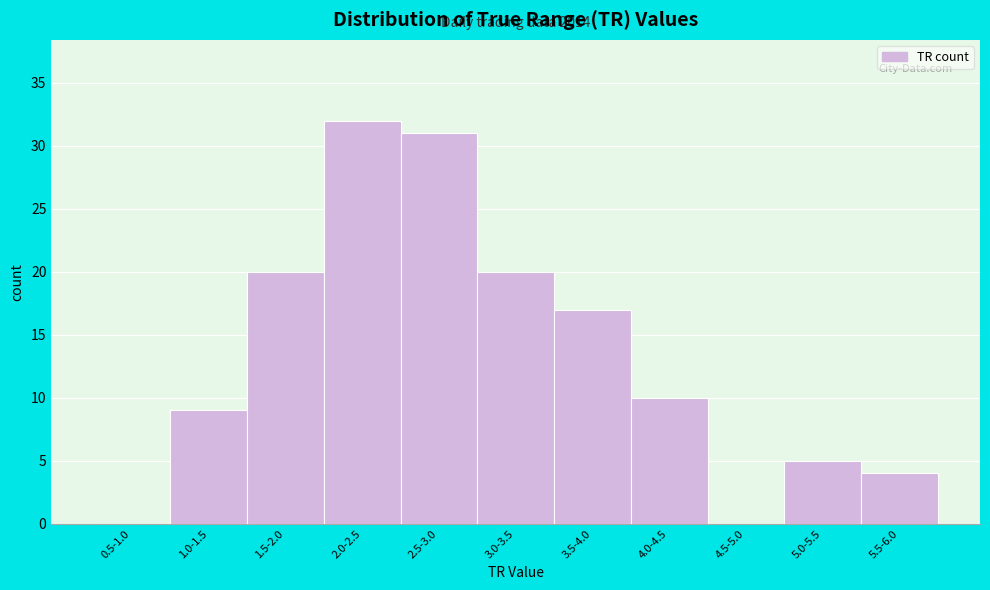

Reading right to left, what are all the values shown in this chart?

5.5-6.0=4	5.0-5.5=5	4.5-5.0=0	4.0-4.5=10	3.5-4.0=17	3.0-3.5=20	2.5-3.0=31	2.0-2.5=32	1.5-2.0=20	1.0-1.5=9	0.5-1.0=0